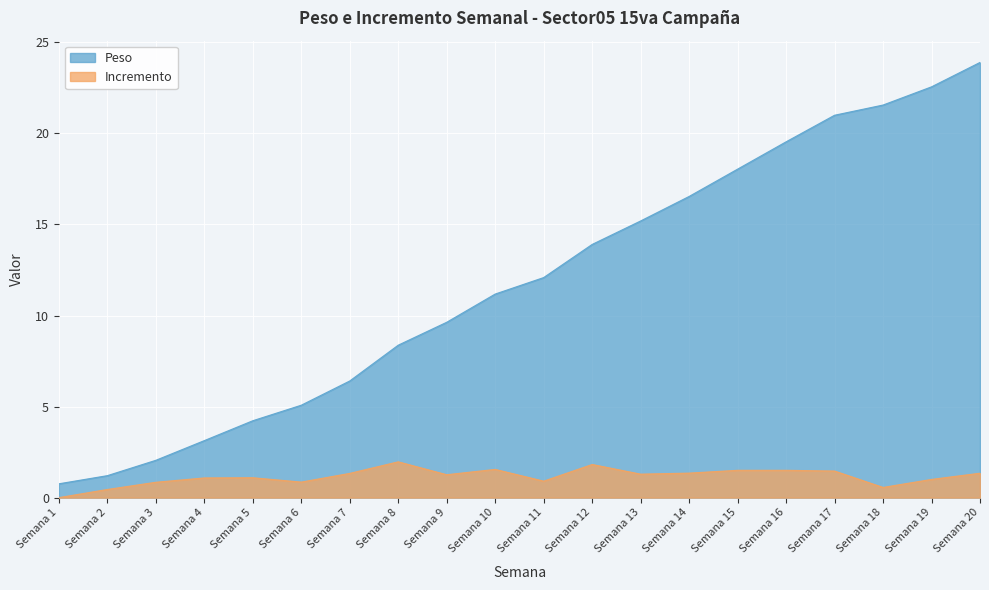

Which series has the largest total across all categories?

Peso